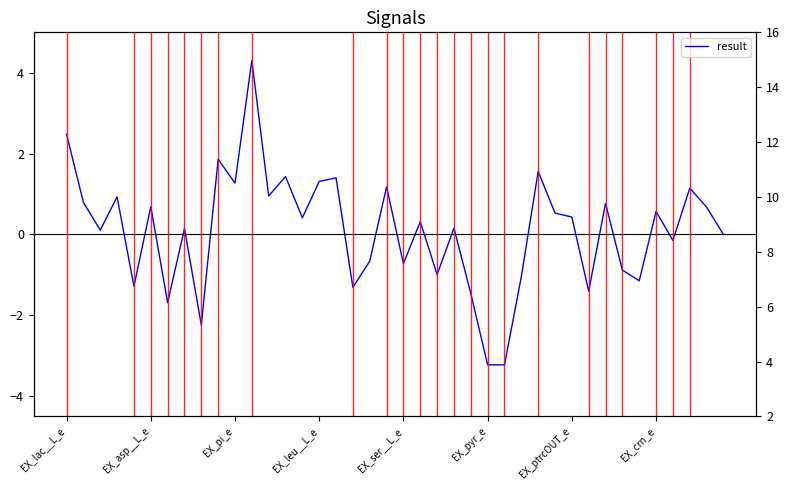

What is the sum of all values?

4.0